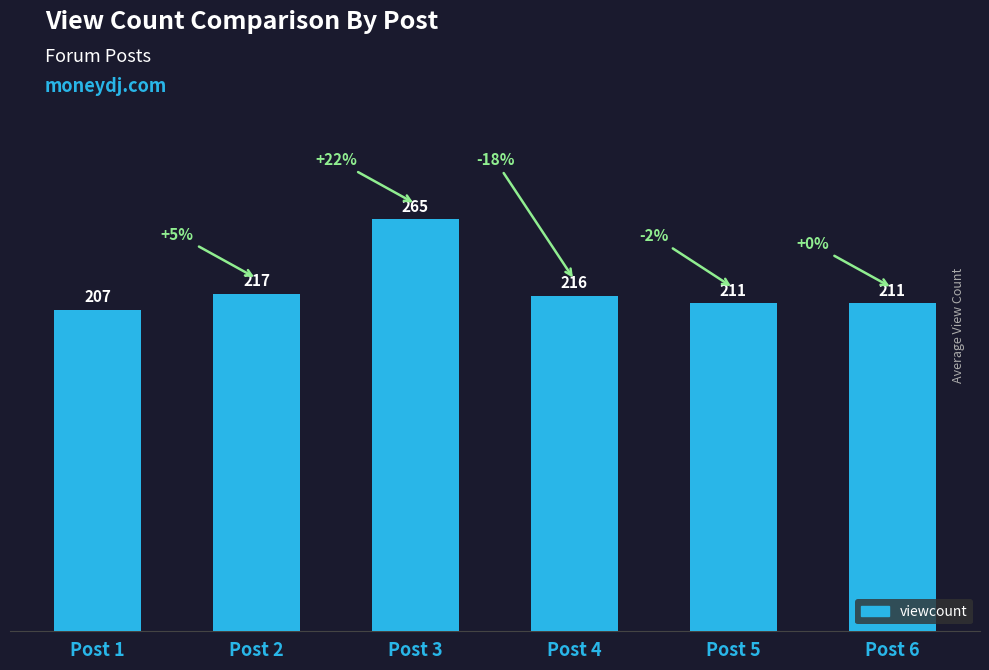

What is the approximate value at Post 6, to the nearest 10?

210